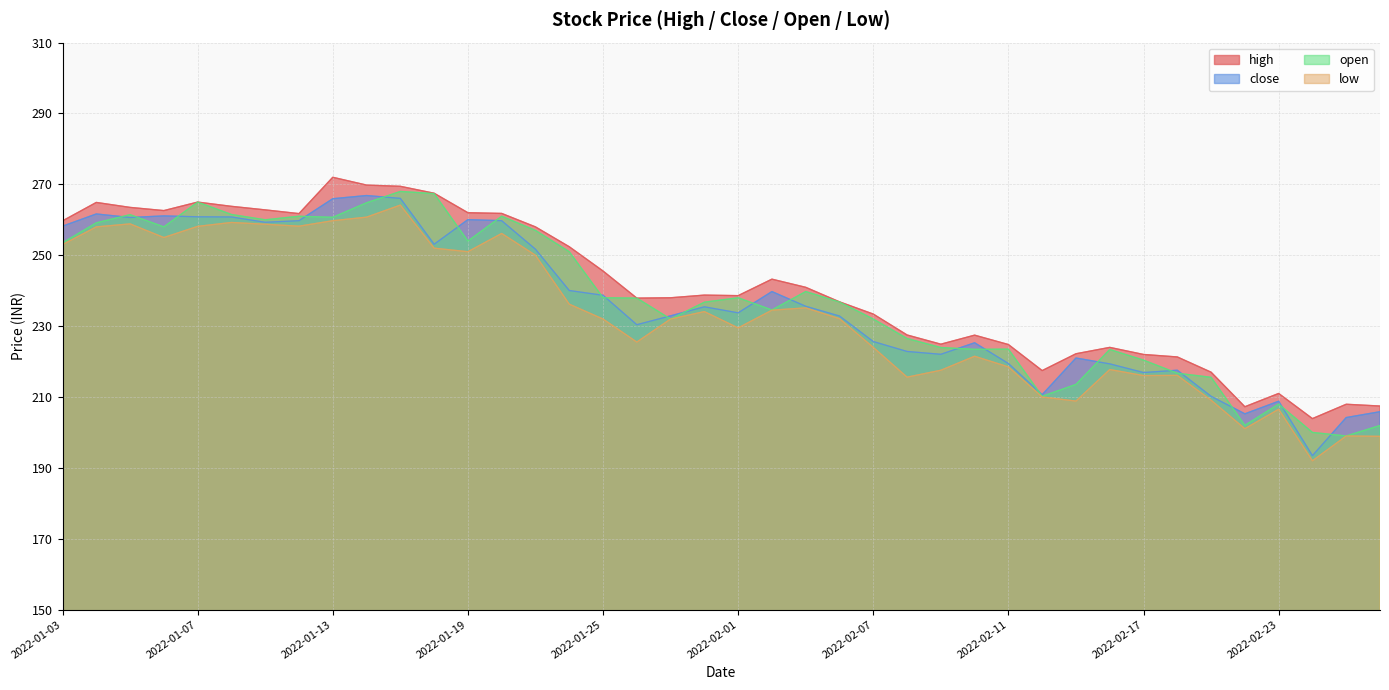

How many data points does each series have?

40